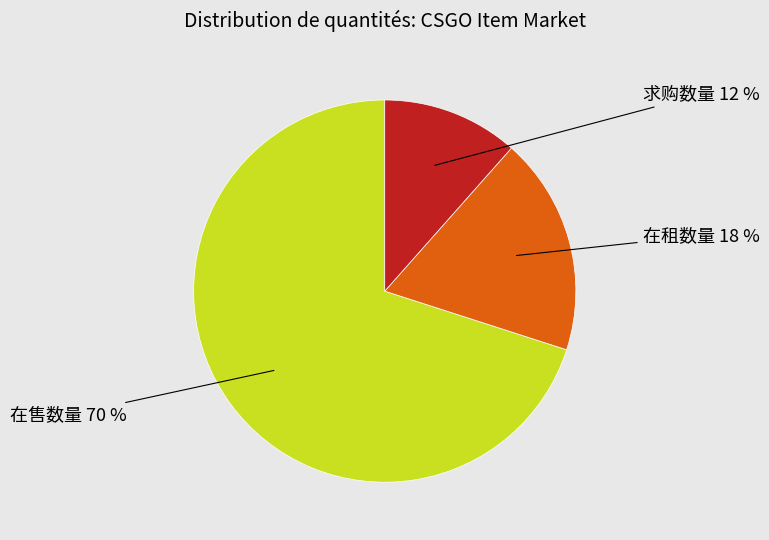

To the nearest percent, what is the difference between the largest and smallest slice percentages?

58%